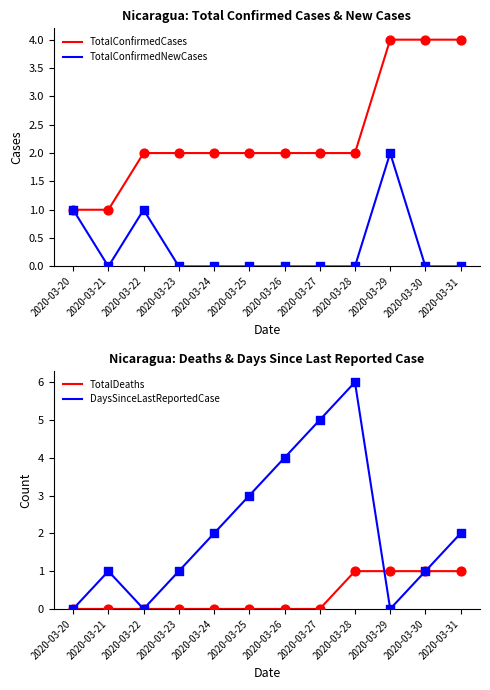

Is the value of TotalConfirmedCases at 2020-03-27 greater than the value of TotalDeaths at 2020-03-29?

Yes